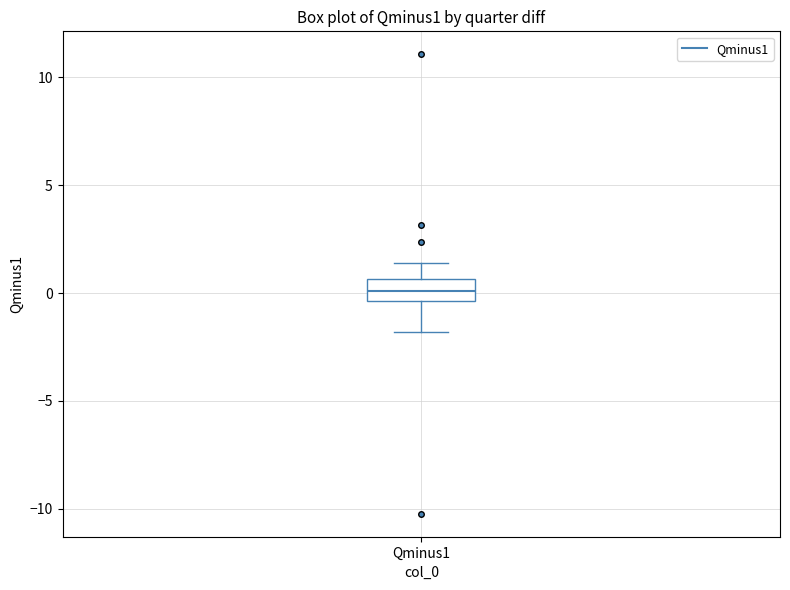

Transcribe this box plot: give where the median line is, the range the box spans, and where the two whiskers end, as read against the y-axis. The values are not printed on the chart, so give them approximately, as read against the axis.

median 0.0, box -0.5 to 0.5, whiskers -2.0 to 1.5